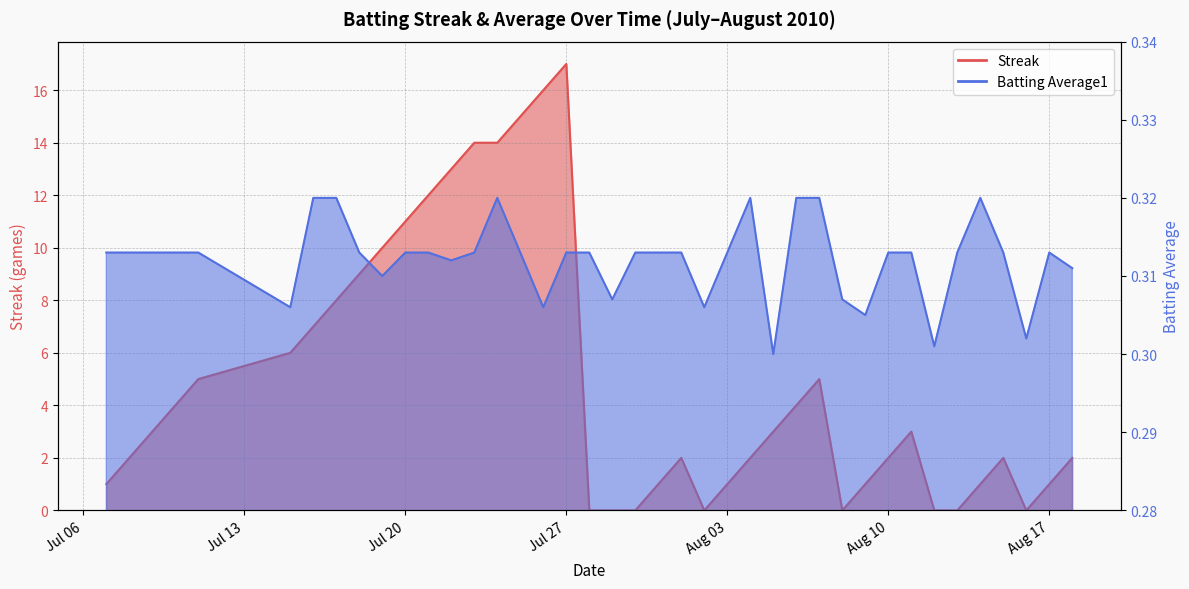

Reading left to right, extract all data points from this chart.

Streak: 1.0	2.0	3.0	4.0	5.0	6.0	7.0	8.0	9.0	10.0	11.0	12.0	13.0	14.0	14.0	15.0	16.0	17.0	0.0	0.0	0.0	1.0	2.0	0.0	1.0	2.0	3.0	4.0	5.0	0.0	1.0	2.0	3.0	0.0	0.0	1.0	2.0	0.0	1.0	2.0
Batting Average1: 0.3	0.3	0.3	0.3	0.3	0.3	0.3	0.3	0.3	0.3	0.3	0.3	0.3	0.3	0.3	0.3	0.3	0.3	0.3	0.3	0.3	0.3	0.3	0.3	0.3	0.3	0.3	0.3	0.3	0.3	0.3	0.3	0.3	0.3	0.3	0.3	0.3	0.3	0.3	0.3